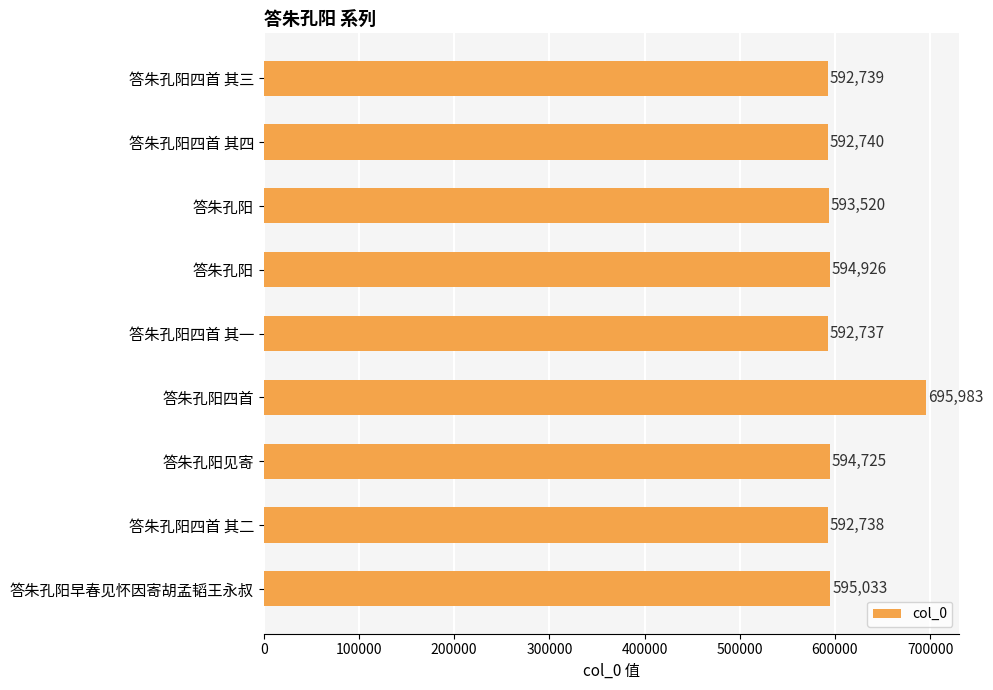

How many series are shown in this chart?

1